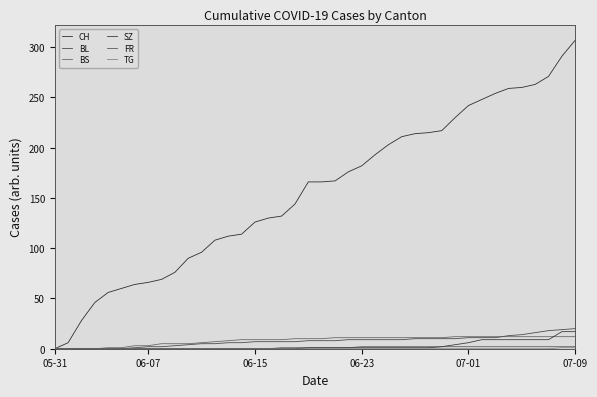

How many lines are shown in the chart?

6